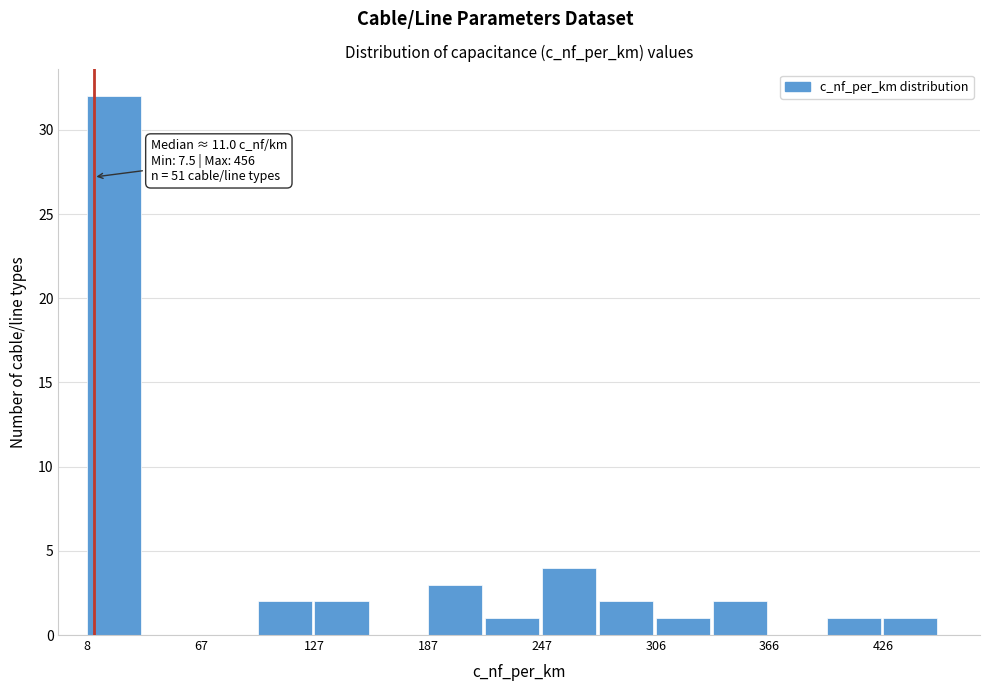

Around what value on the x-axis is the tallest bar? Give the approximate position of its centre, as read against the axis.

20